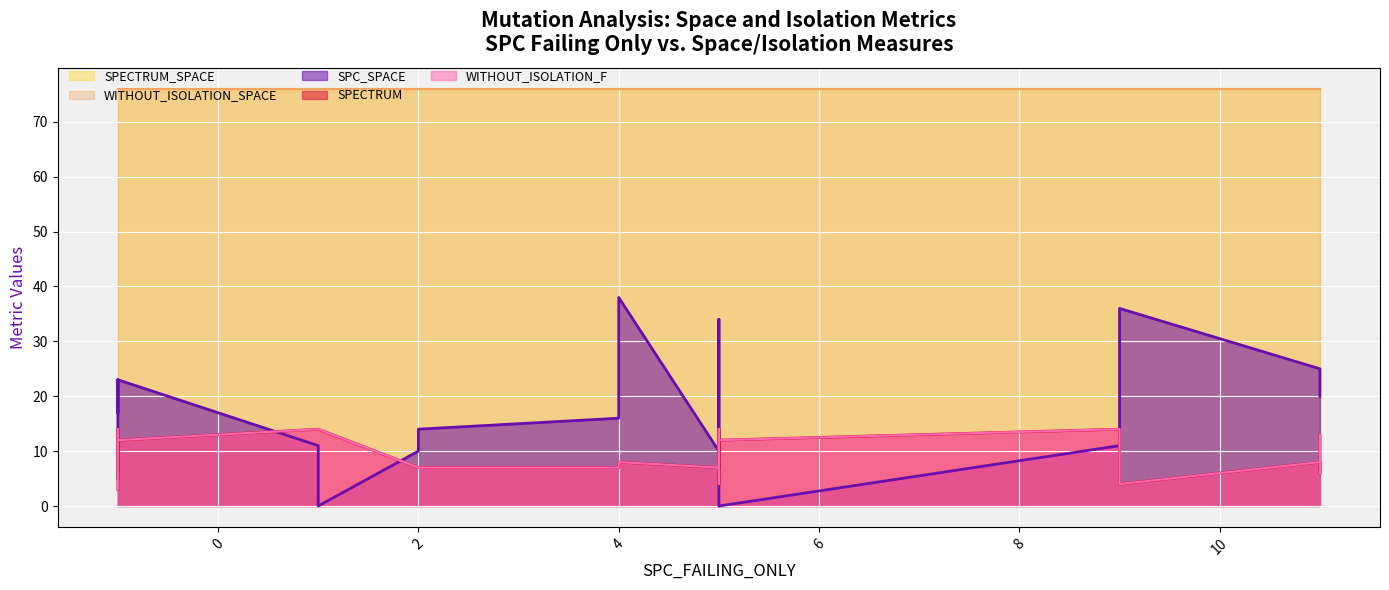

Which label corresponds to the smallest value in the chart?

1